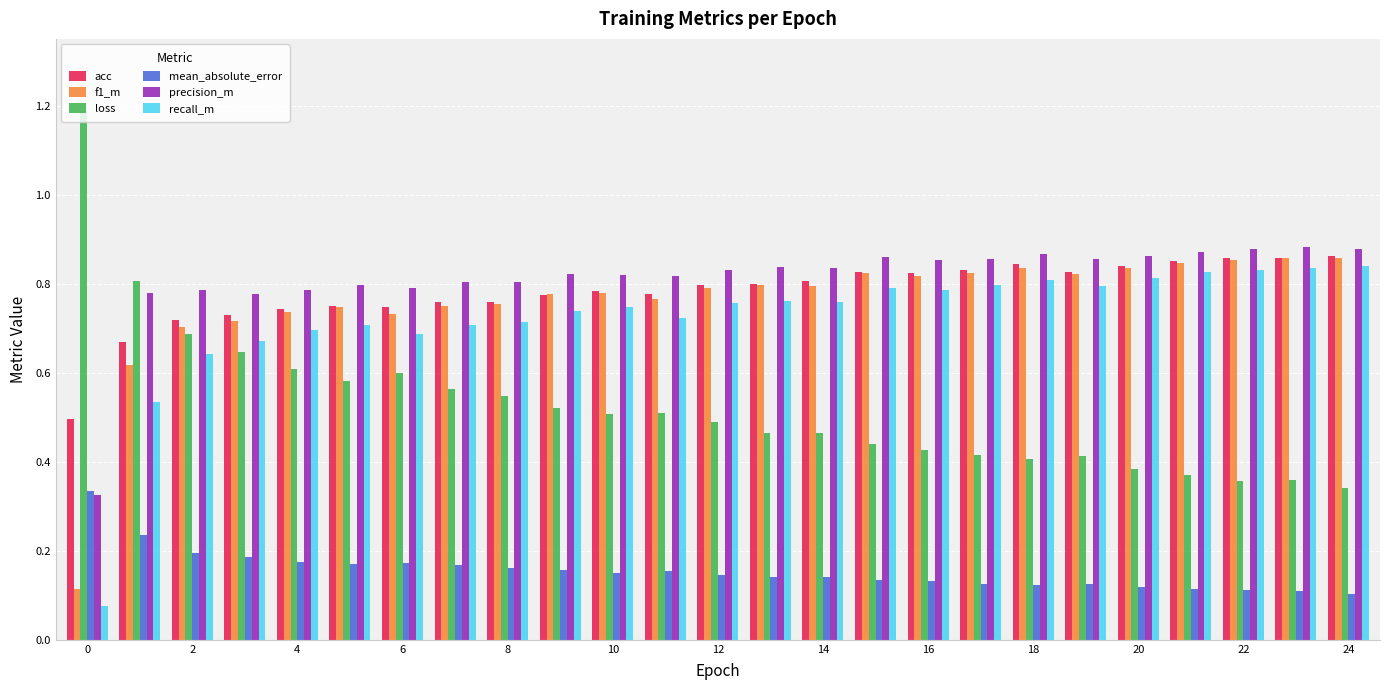

At how many categories does at least one series exceed 0?

25